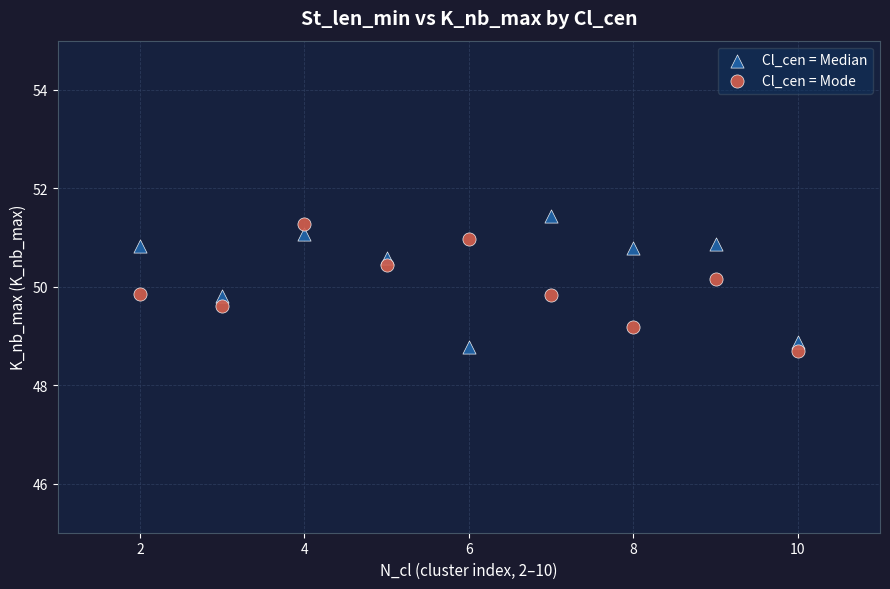

What is the X range (max minus min) for the scatter plot?

8.0